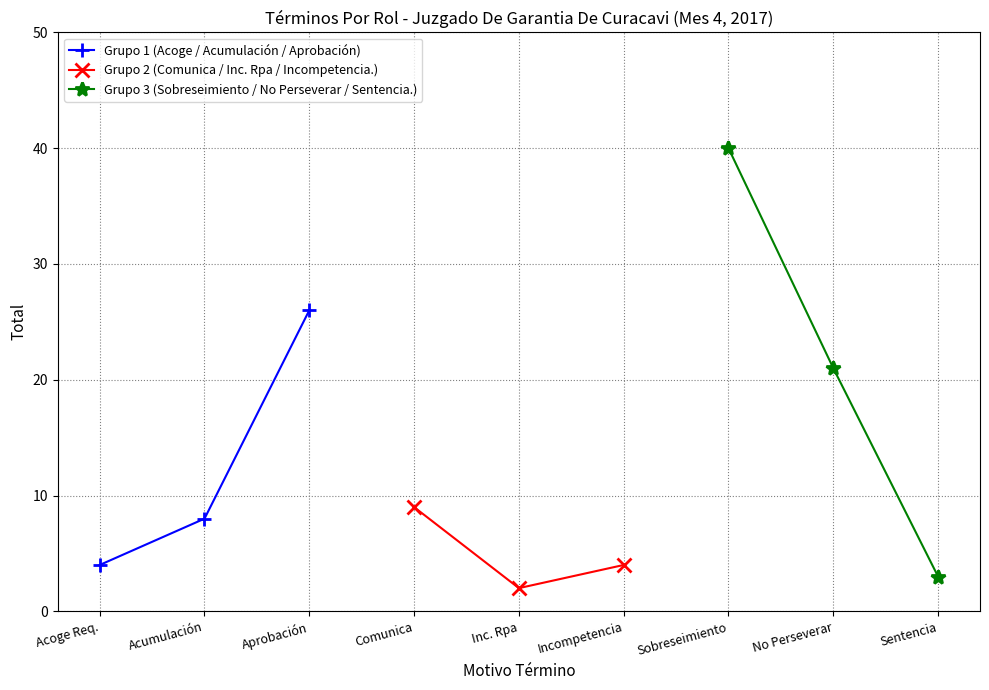

The Grupo 3 (Sobreseimiento / No Perseverar / Sentencia.) series shows 40 at Sobreseimiento. True or false?

True